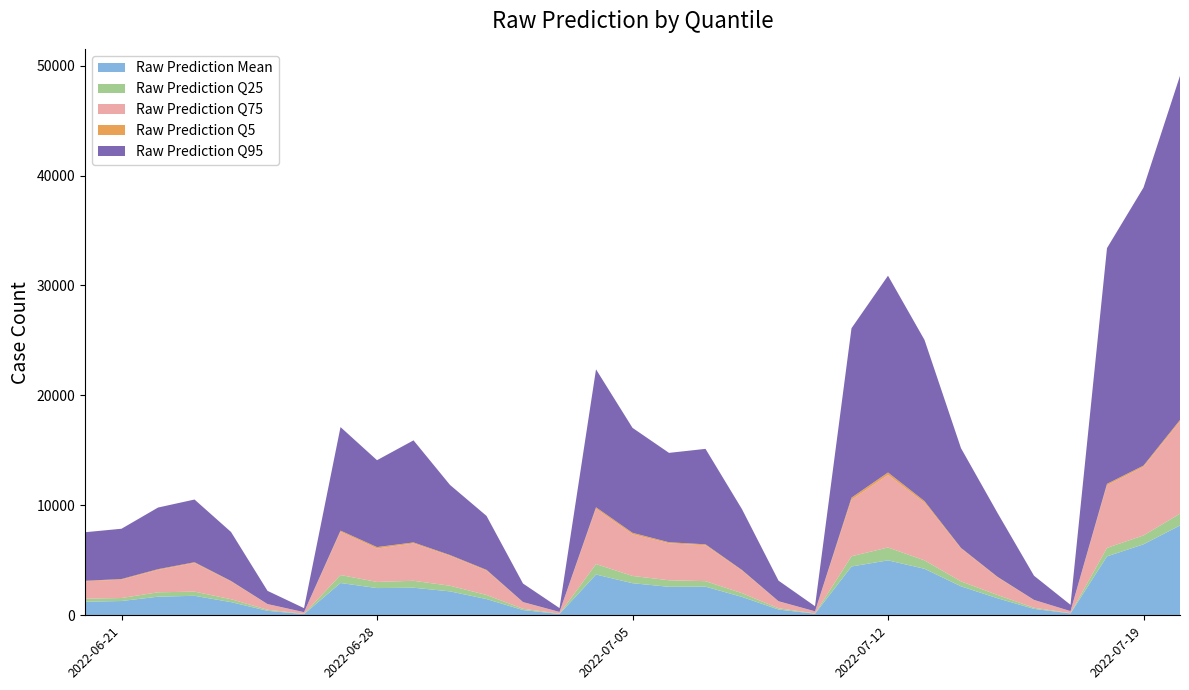

Reading left to right, list all the values displayed in this chart.

Raw Prediction Mean: 1233.2	1299.8	1693.5	1773.2	1199.9	408.7	111.2	2937.0	2476.7	2508.4	2176.2	1477.2	477.5	120.4	3707.7	2919.0	2590.2	2606.4	1671.8	523.8	143.4	4439.8	4998.1	4230.5	2634.1	1551.5	585.3	169.4	5360.4	6456.3	8173.4
Raw Prediction Q25: 278.0	274.0	400.0	381.0	265.0	97.0	27.0	727.0	559.0	632.0	514.0	374.0	118.0	32.0	954.0	663.0	597.0	500.0	344.0	117.0	29.0	933.0	1172.0	769.0	452.0	298.0	100.0	27.0	775.0	812.0	1072.0
Raw Prediction Q75: 1581.0	1666.0	2037.0	2604.0	1608.0	501.0	145.0	3933.0	3038.0	3391.0	2719.0	2208.0	590.0	150.0	5025.0	3787.0	3359.0	3261.0	2040.0	619.0	187.0	5132.0	6594.0	5233.0	2981.0	1599.0	701.0	180.0	5688.0	6233.0	8376.0
Raw Prediction Q5: 45.0	61.0	66.0	68.0	48.0	16.0	3.0	105.0	130.0	96.0	72.0	76.0	18.0	5.0	137.0	135.0	96.0	88.0	62.0	21.0	4.0	195.0	224.0	156.0	62.0	51.0	15.0	4.0	133.0	116.0	148.0
Raw Prediction Q95: 4418.0	4573.0	5605.0	5705.0	4459.0	1201.0	365.0	9418.0	7905.0	9285.0	6376.0	4908.0	1685.0	348.0	12549.0	9545.0	8132.0	8683.0	5532.0	1873.0	462.0	15413.0	17902.0	14660.0	9071.0	5814.0	2200.0	572.0	21443.0	25289.0	31301.0